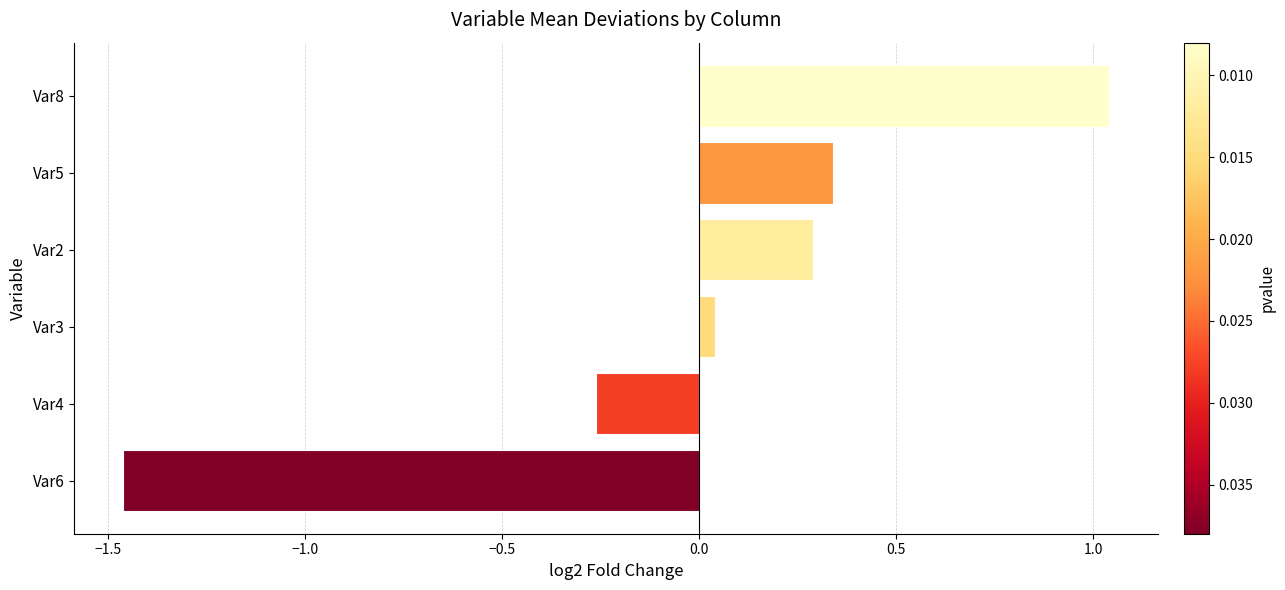

Which label corresponds to the smallest value in the chart?

Var6